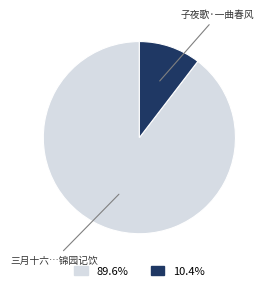

Does any single category account for the majority?

Yes